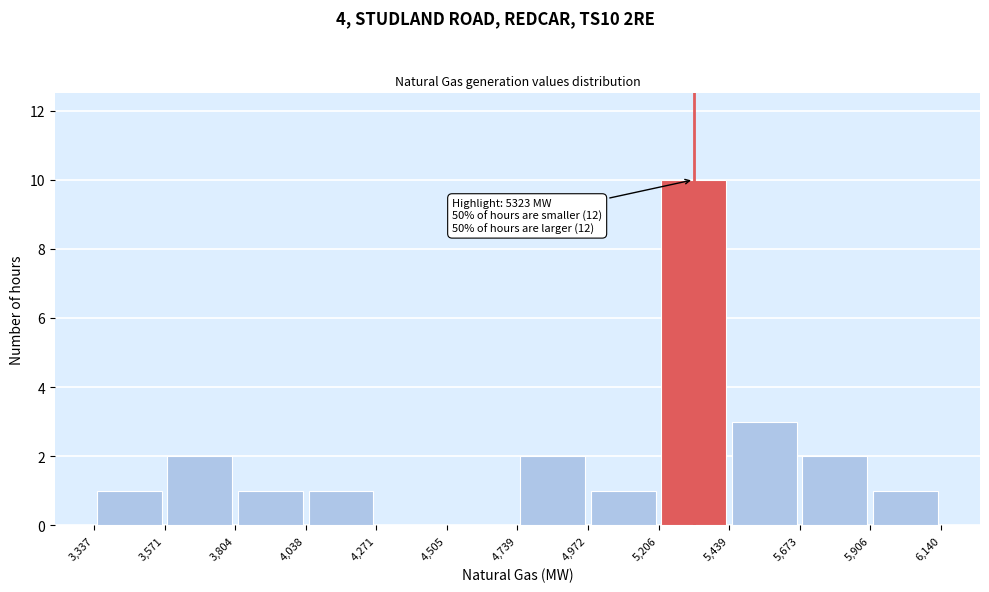

Which range on the x-axis has the tallest bar?

5,206 to 5,439